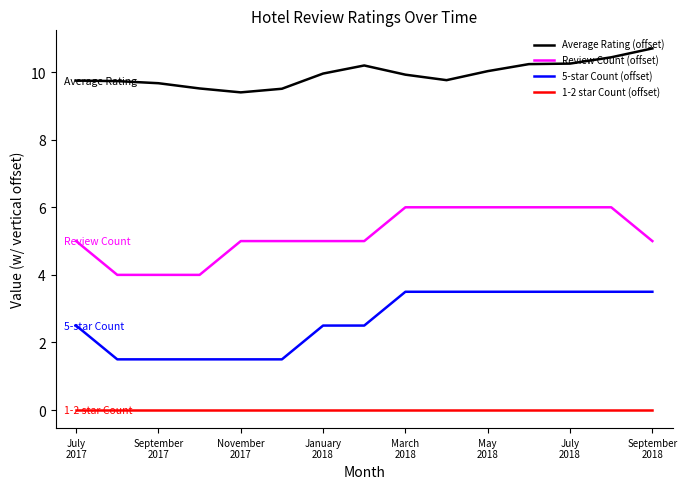

What is the maximum value shown in the chart?

10.7